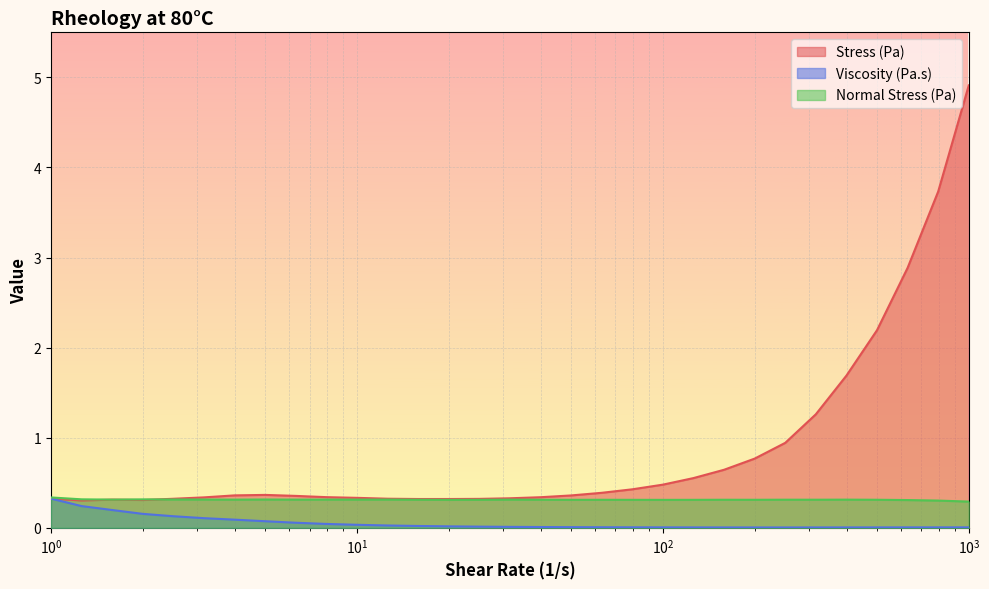

True or false: Viscosity (Pa.s) and Normal Stress (Pa) cross at least once.

False